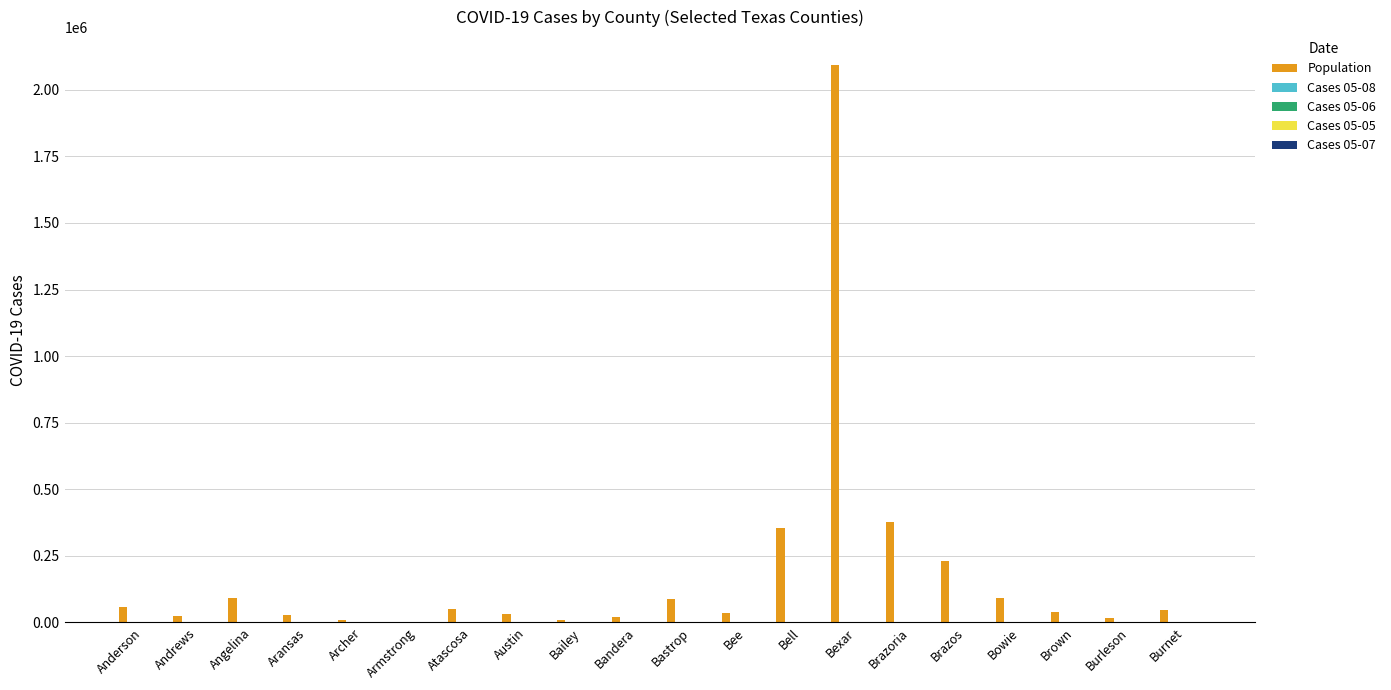

Which label corresponds to the largest value in the chart?

Bexar